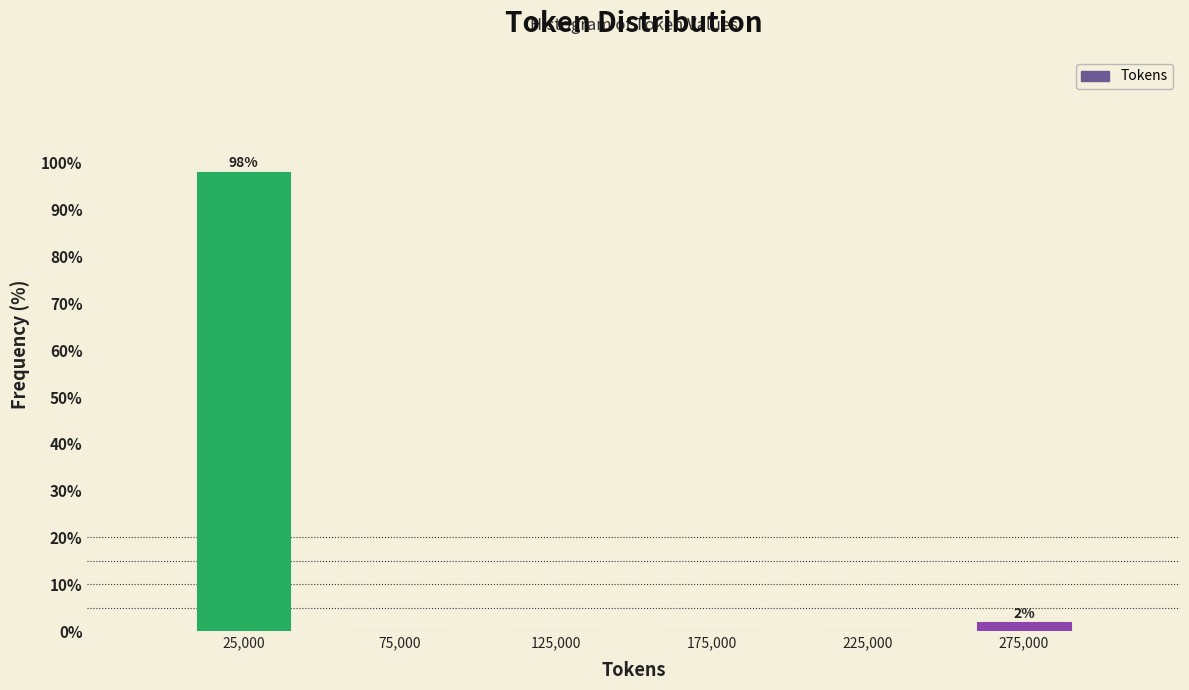

Reading left to right, list all the values displayed in this chart.

25,000=98.1	75,000=0.0	125,000=0.0	175,000=0.0	225,000=0.0	275,000=1.9